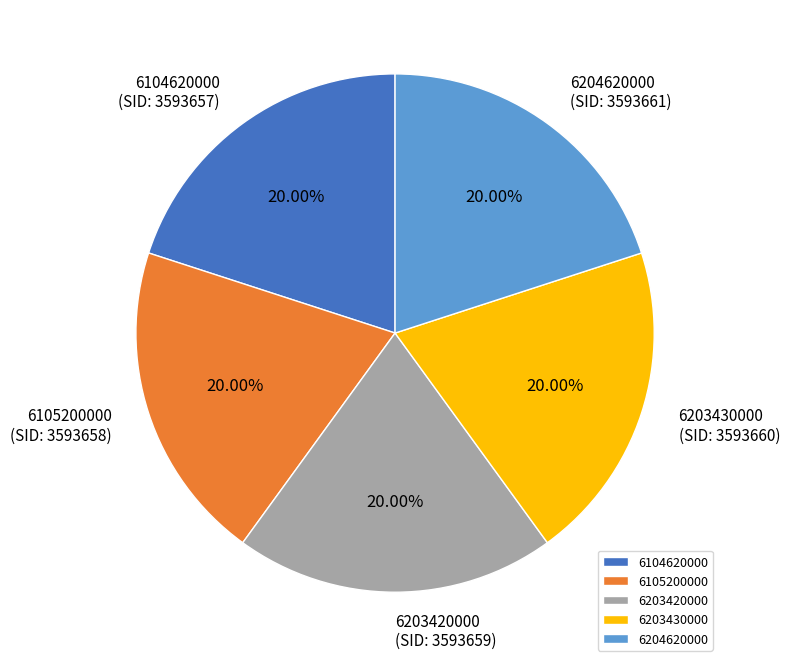

What percentage is the 6203430000 slice, to the nearest percent?

20%